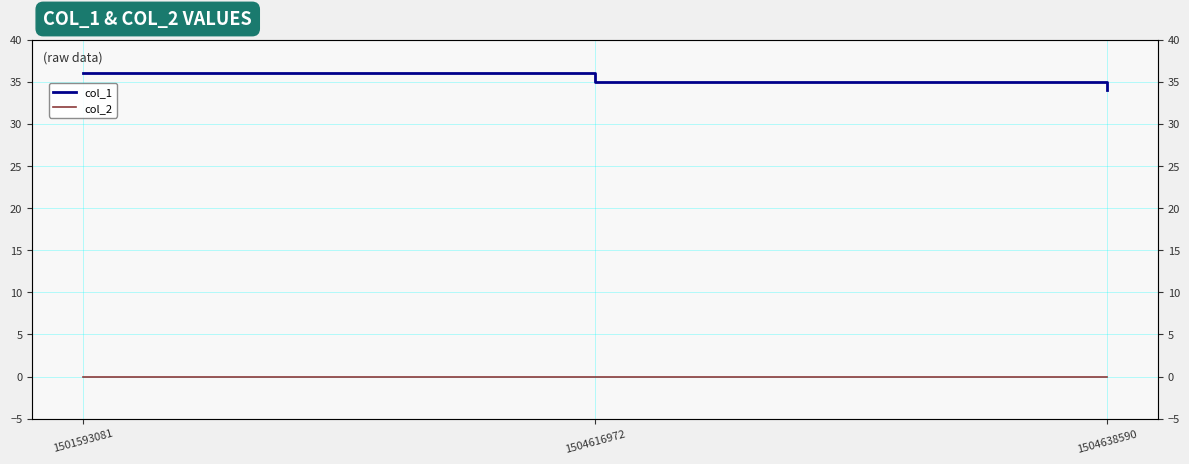

Reading left to right, transcribe all the data shown in this chart.

col_1: 1501593081=36	1504616972=35	1504638590=34
col_2: 1501593081=0	1504616972=0	1504638590=0